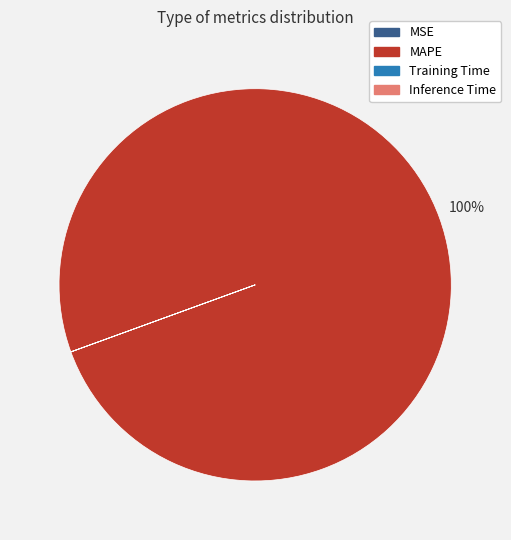

Which category has the biggest portion of the pie?

MAPE